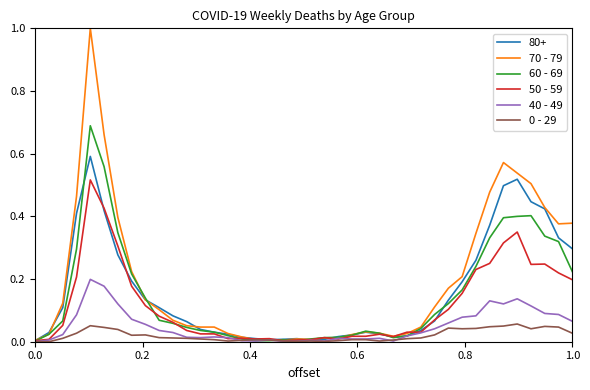

What is the maximum value shown in the chart?

1.0